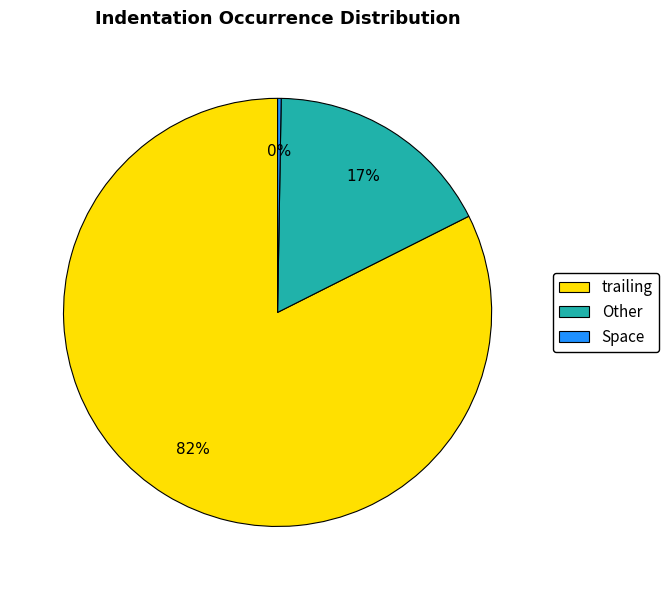

What percentage is the Other slice, to the nearest percent?

17%